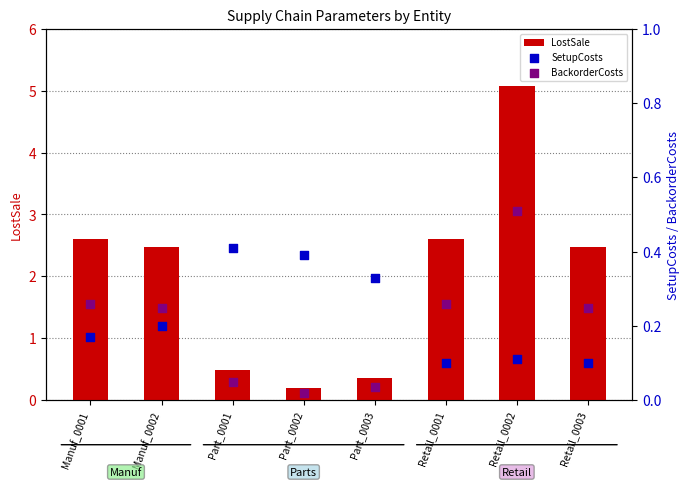

What are all the series names shown in the legend?

LostSale, SetupCosts, BackorderCosts